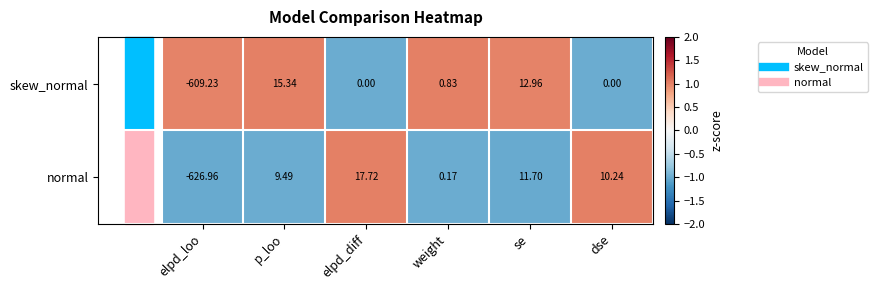

What is the maximum value shown in the chart?

17.7